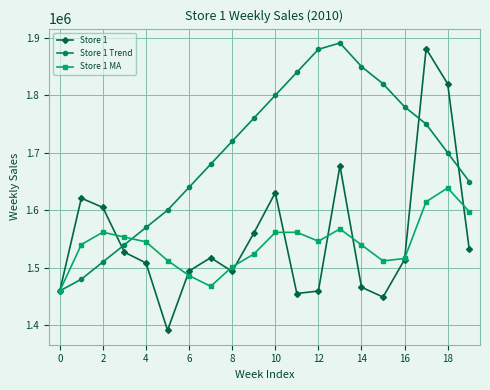

True or false: Store 1 MA has more than 2 points higher than both neighbors.

True